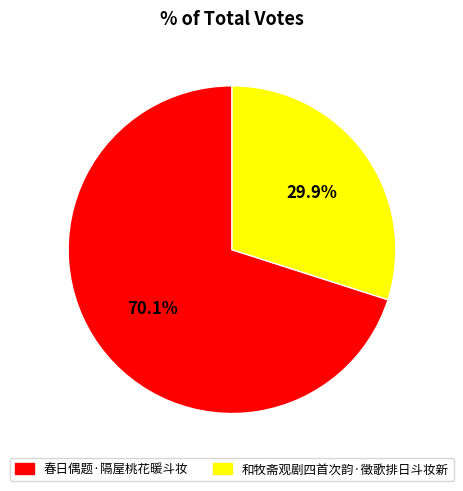

Rank the categories by value from lowest to highest.

和牧斋观剧四首次韵·徵歌排日斗妆新, 春日偶题·隔屋桃花暖斗妆